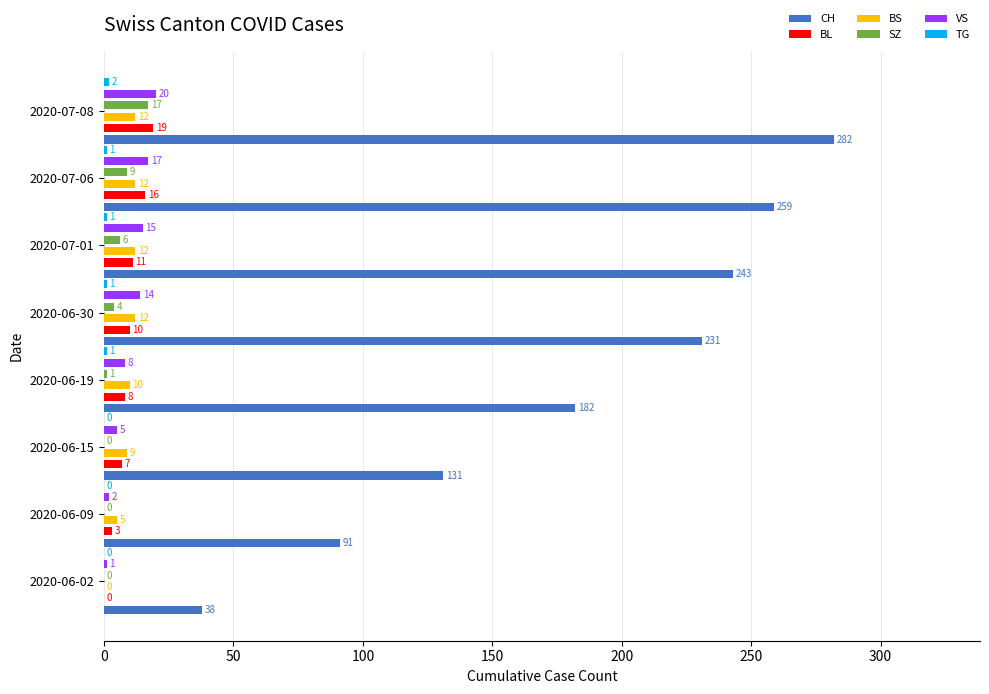

The BL series shows 12 at 2020-06-15. True or false?

False